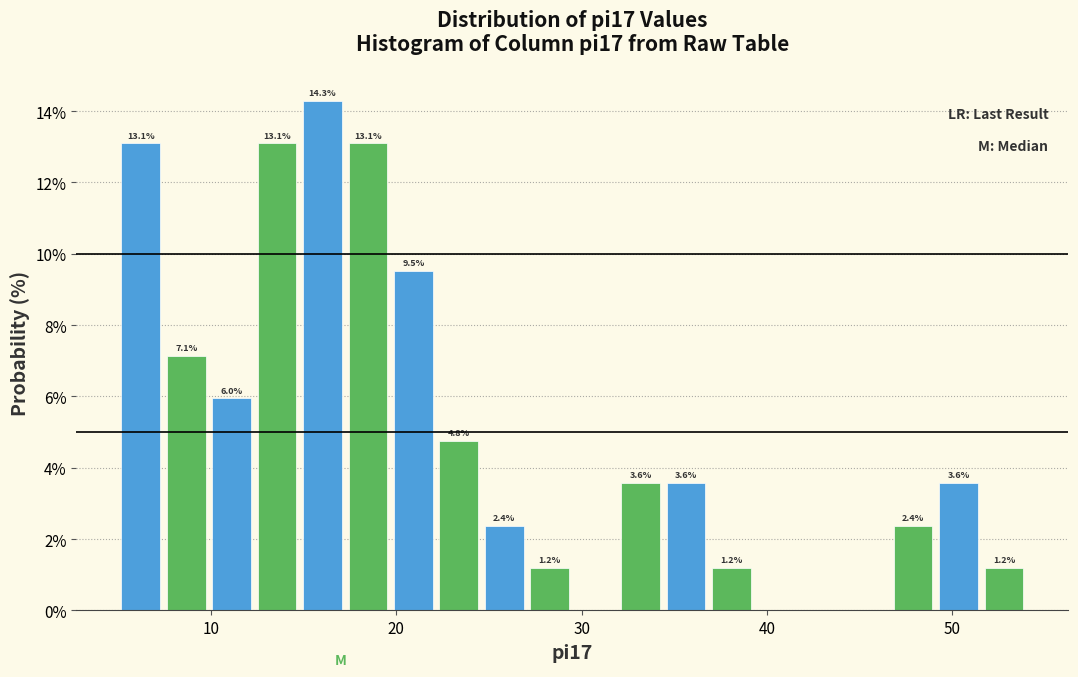

Read against the x-axis, roughly where is the centre of the tallest bar?

16